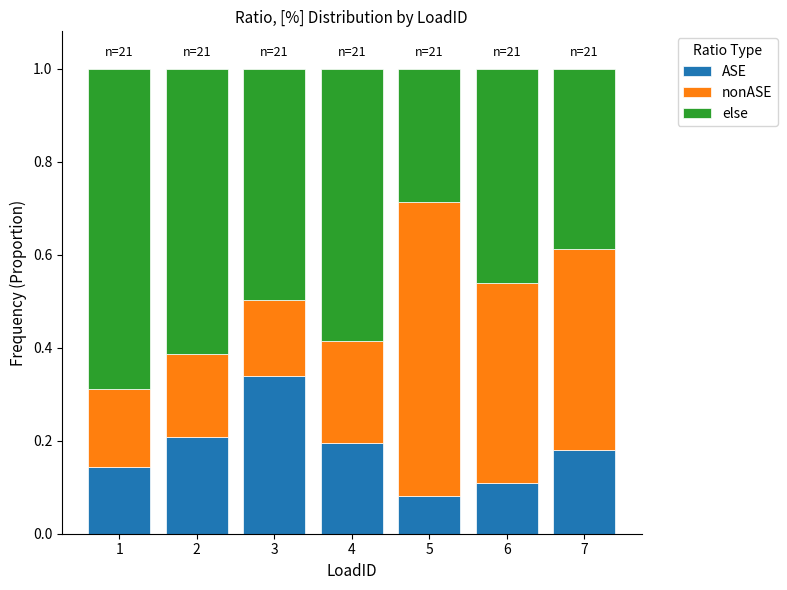

At which label does ASE reach its minimum?

5